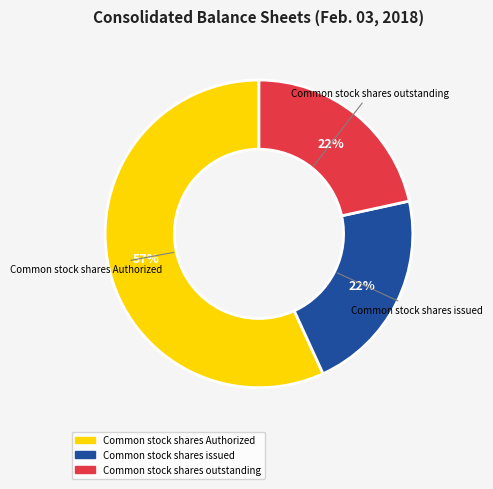

Does any single category account for the majority?

Yes